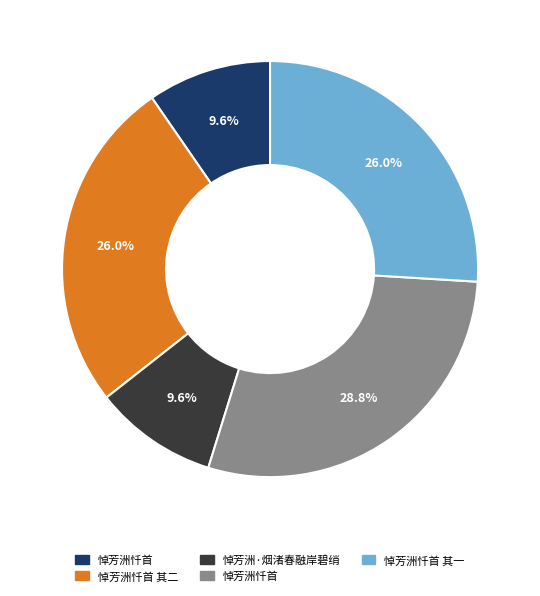

Is there any slice that represents more than half of the pie?

No